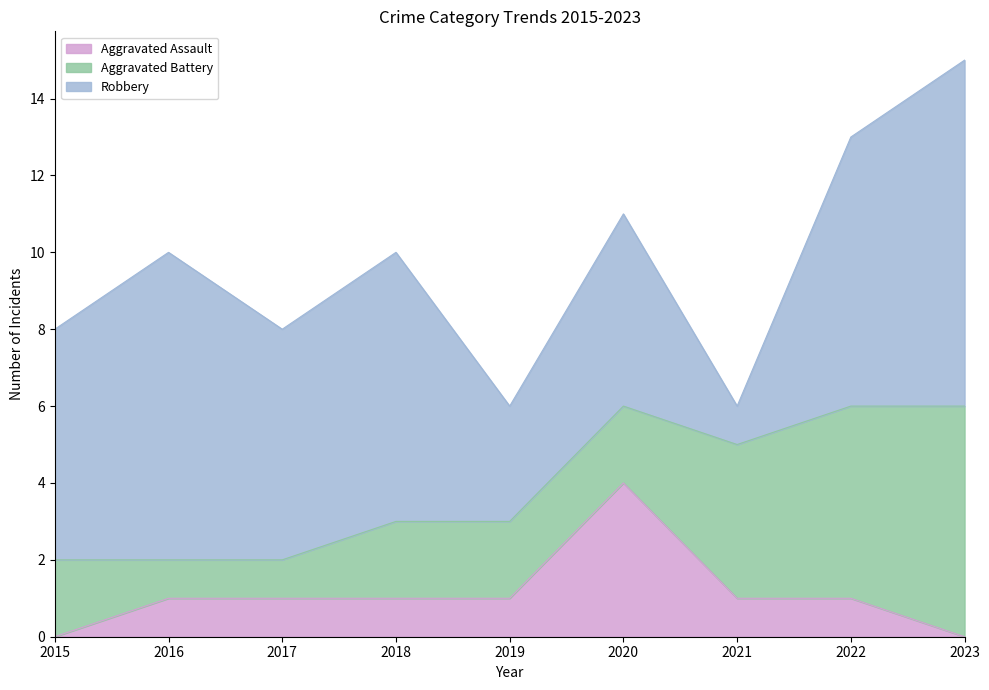

Count the number of categories in the chart.

9